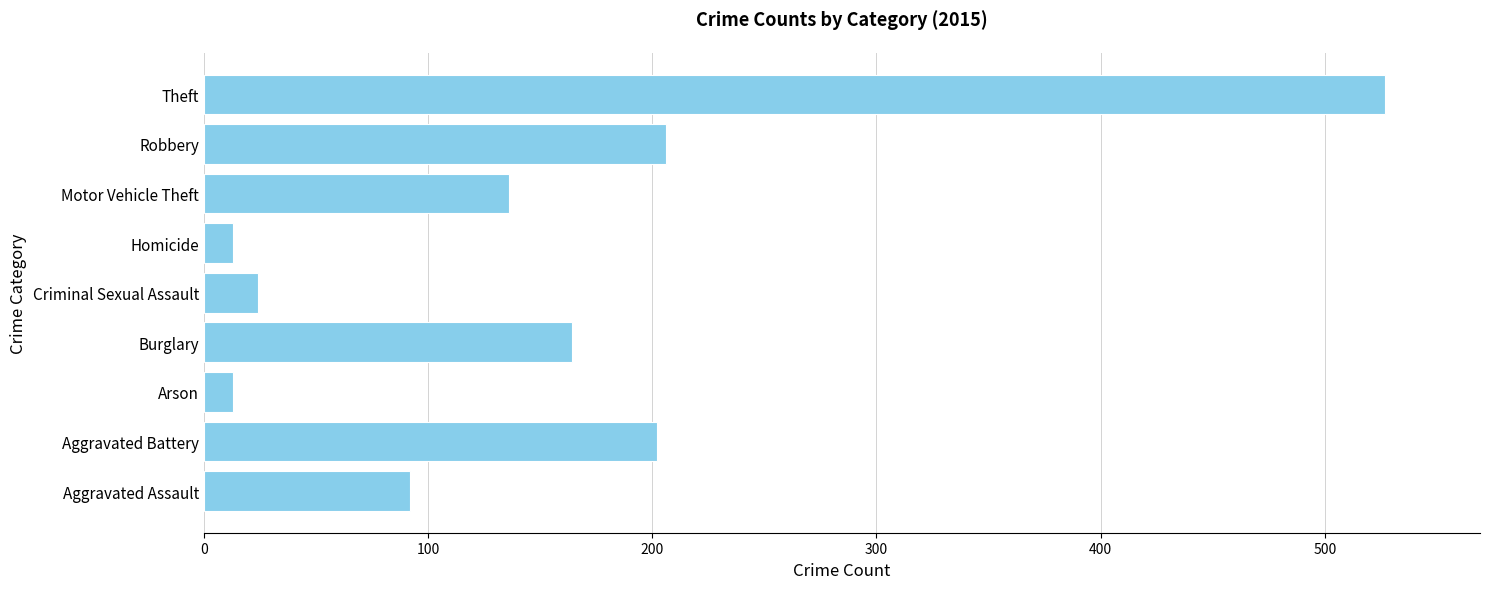

What is the change in value from Aggravated Battery to Homicide?

-189